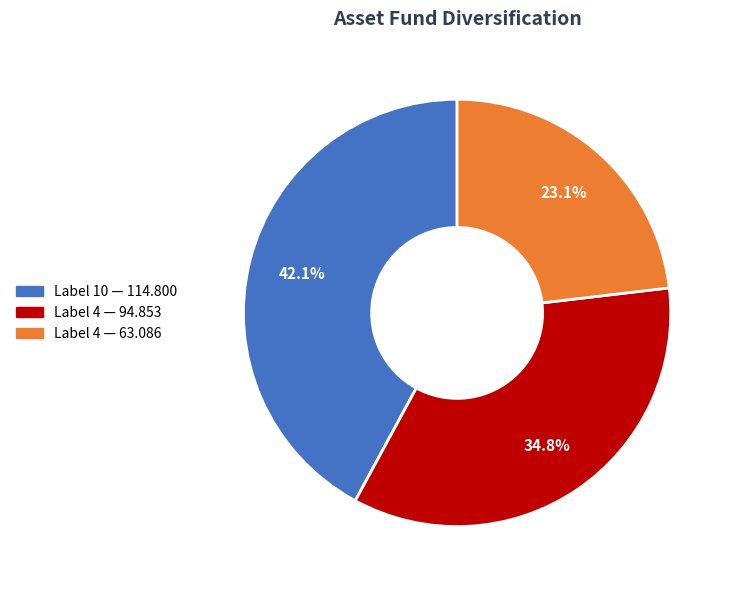

Is there any slice that represents more than half of the pie?

No